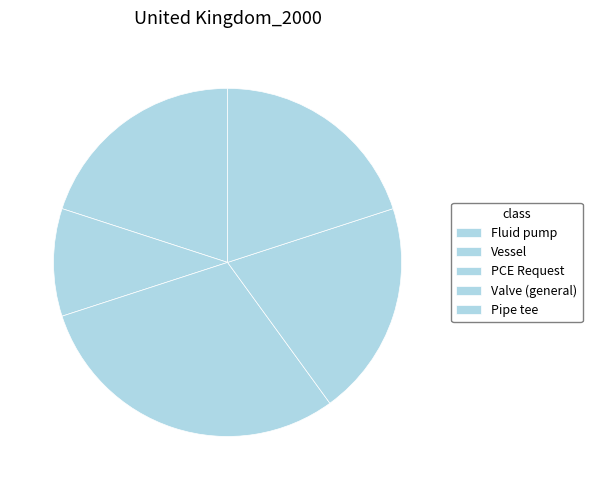

Which slice is the largest?

PCE Request